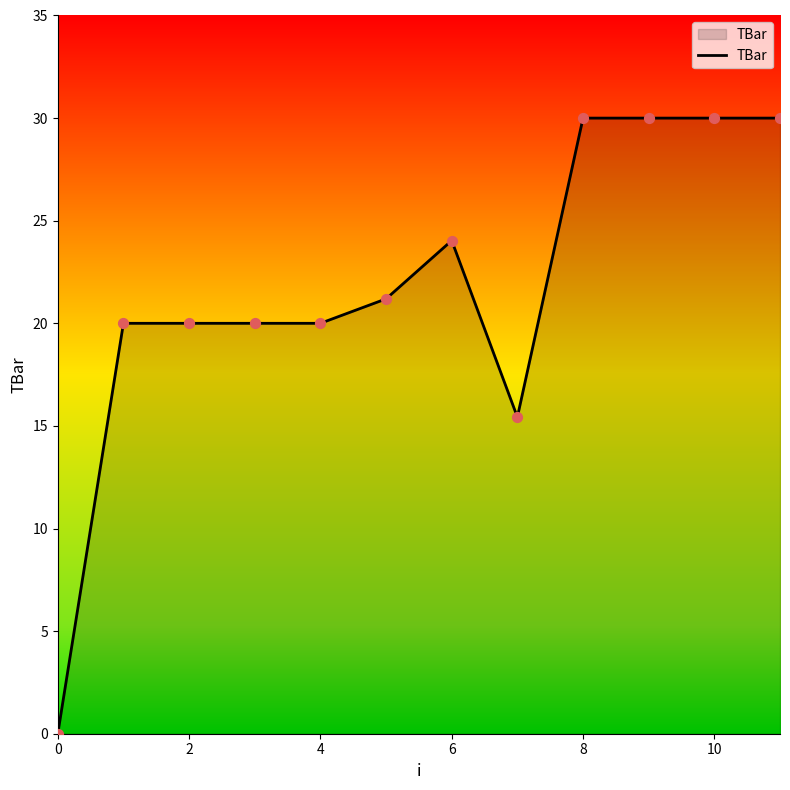

What is the greatest value displayed?

30.0